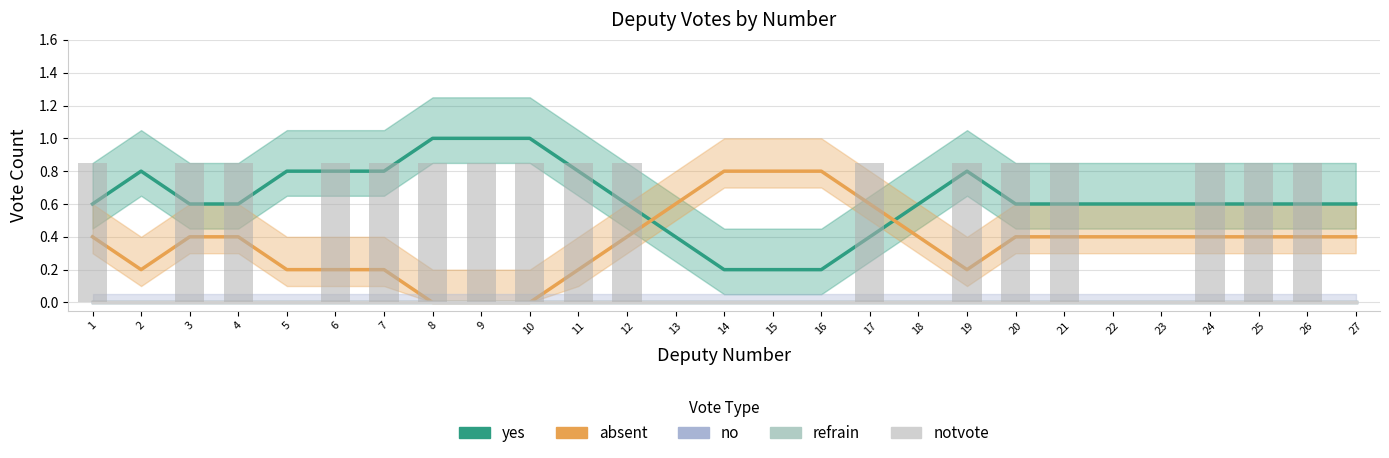

True or false: absent has a value of 1.2 at 14.

False